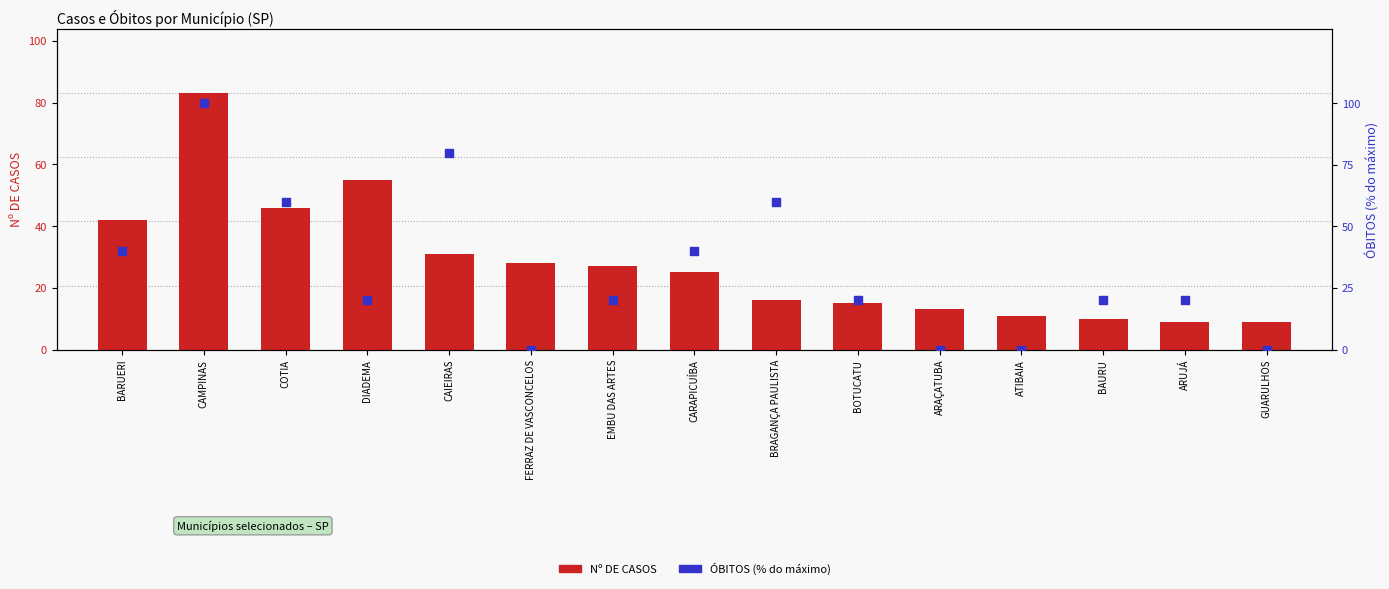

Which series contains the lowest Y value?

ÓBITOS (%max)